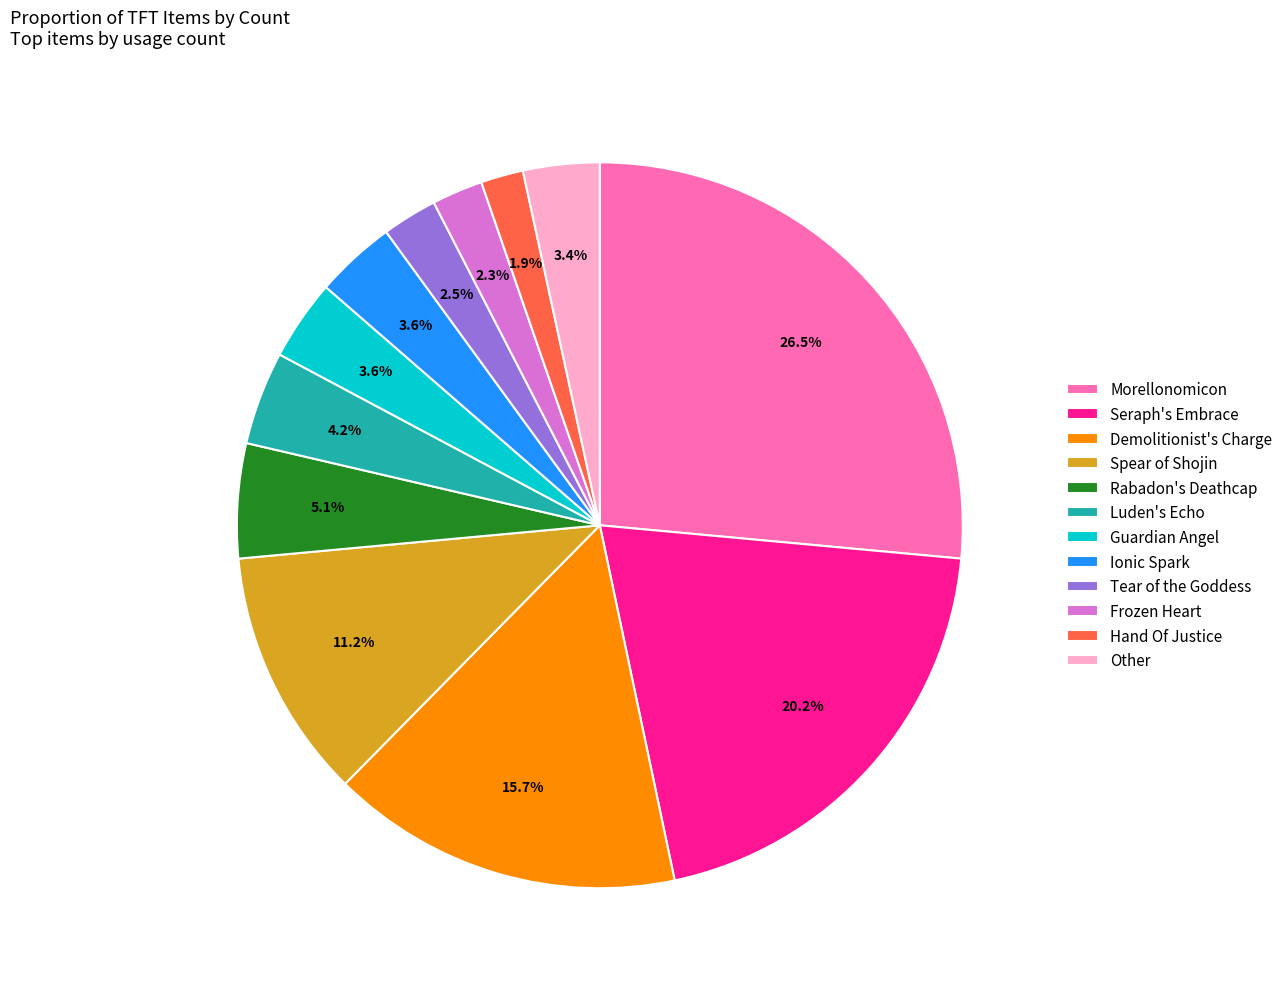

To the nearest percent, what is the difference between the largest and smallest slice percentages?

25%